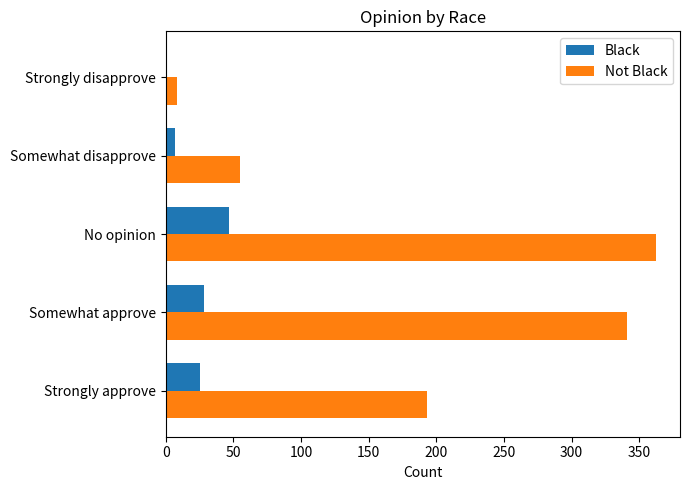

The value of Not Black at No opinion is 563. True or false?

False